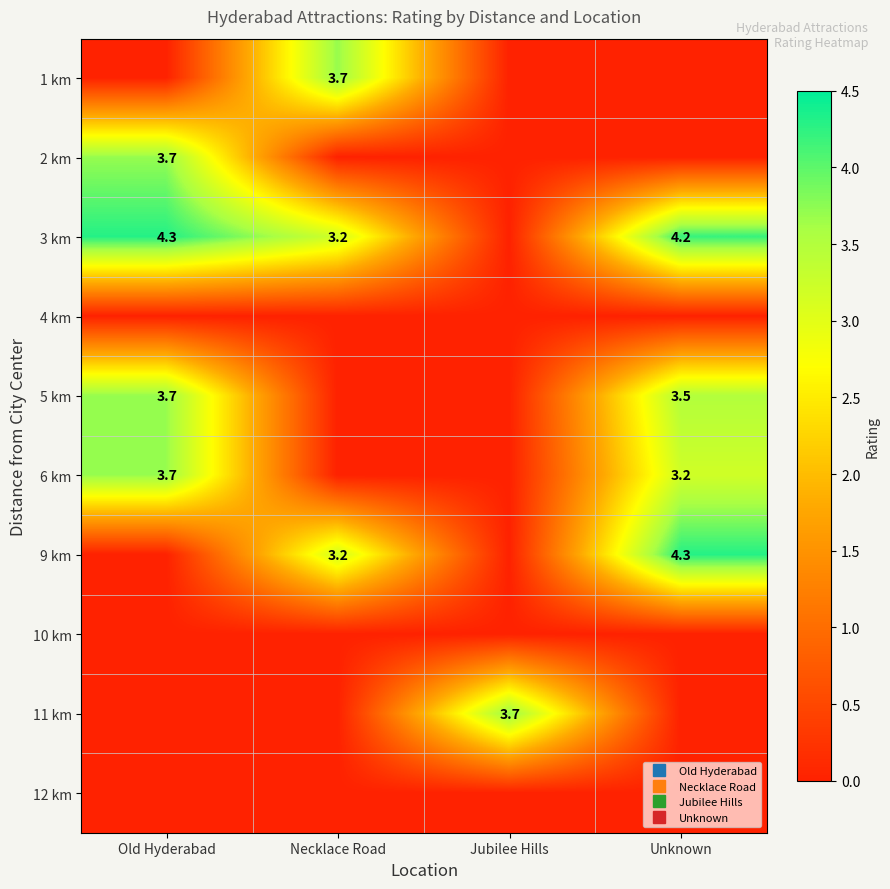

List the labels in order of 2 km value, largest first.

Old Hyderabad, Necklace Road, Jubilee Hills, Unknown